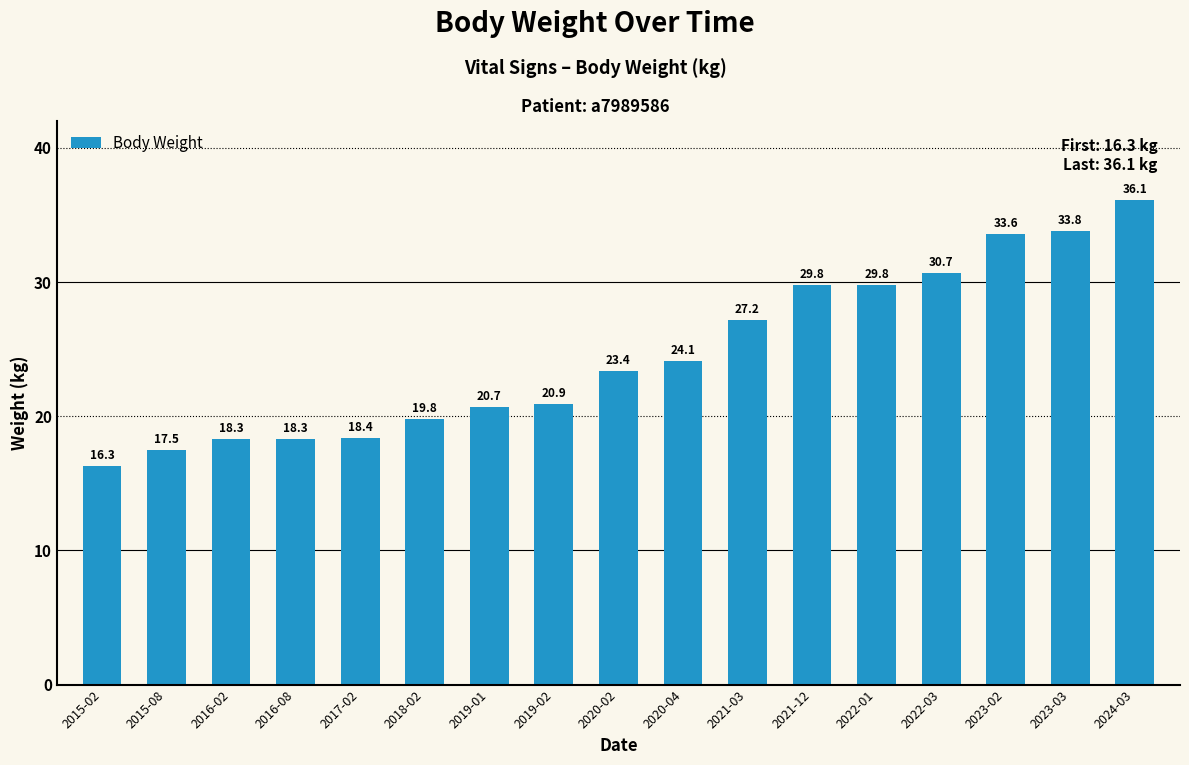

What is the difference between the maximum and second lowest values?

18.6